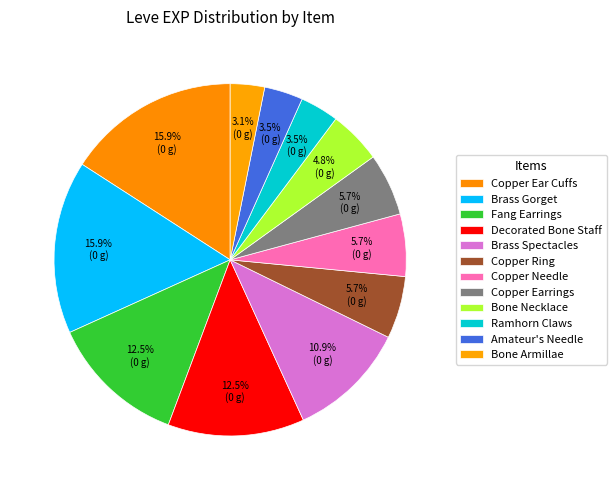

To the nearest percent, what is the difference between the largest and smallest slice percentages?

13%